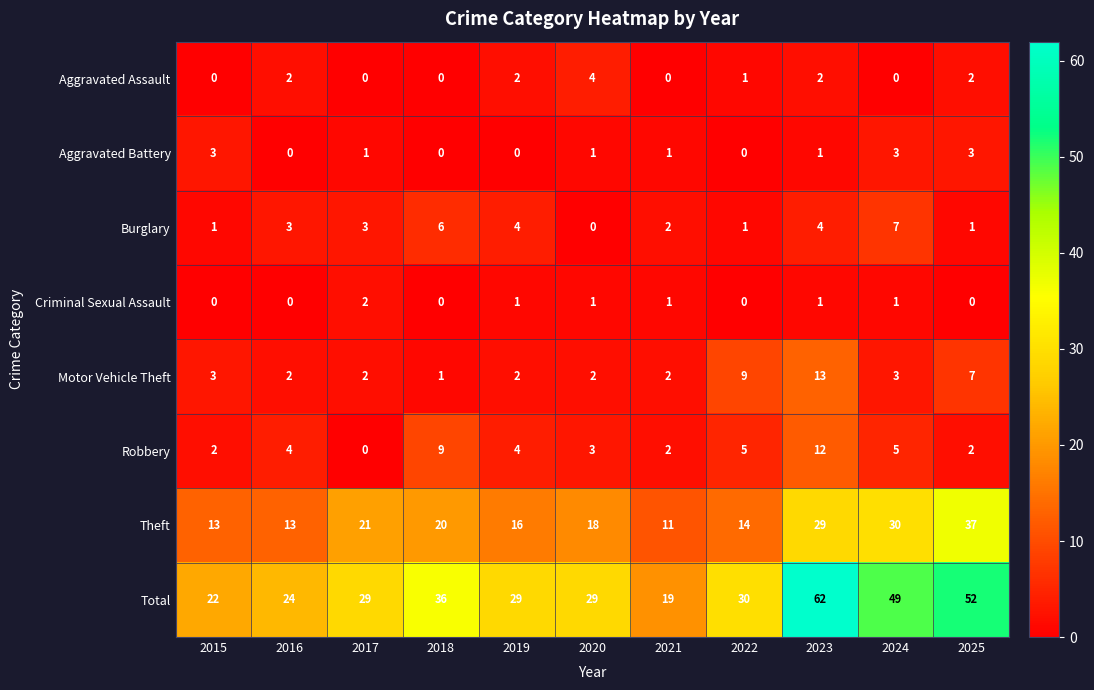

Count the number of categories in the chart.

11